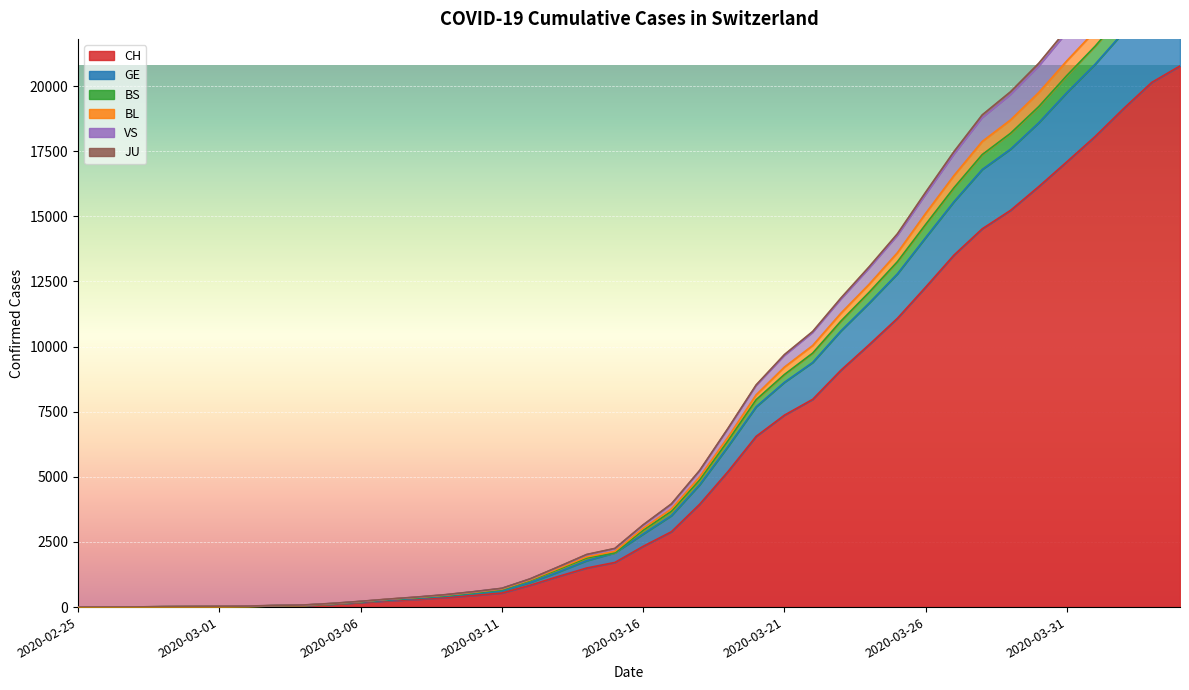

True or false: VS and BL intersect in this chart.

False